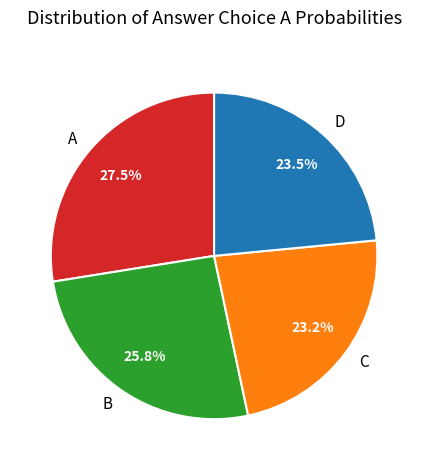

Which category has the biggest portion of the pie?

A